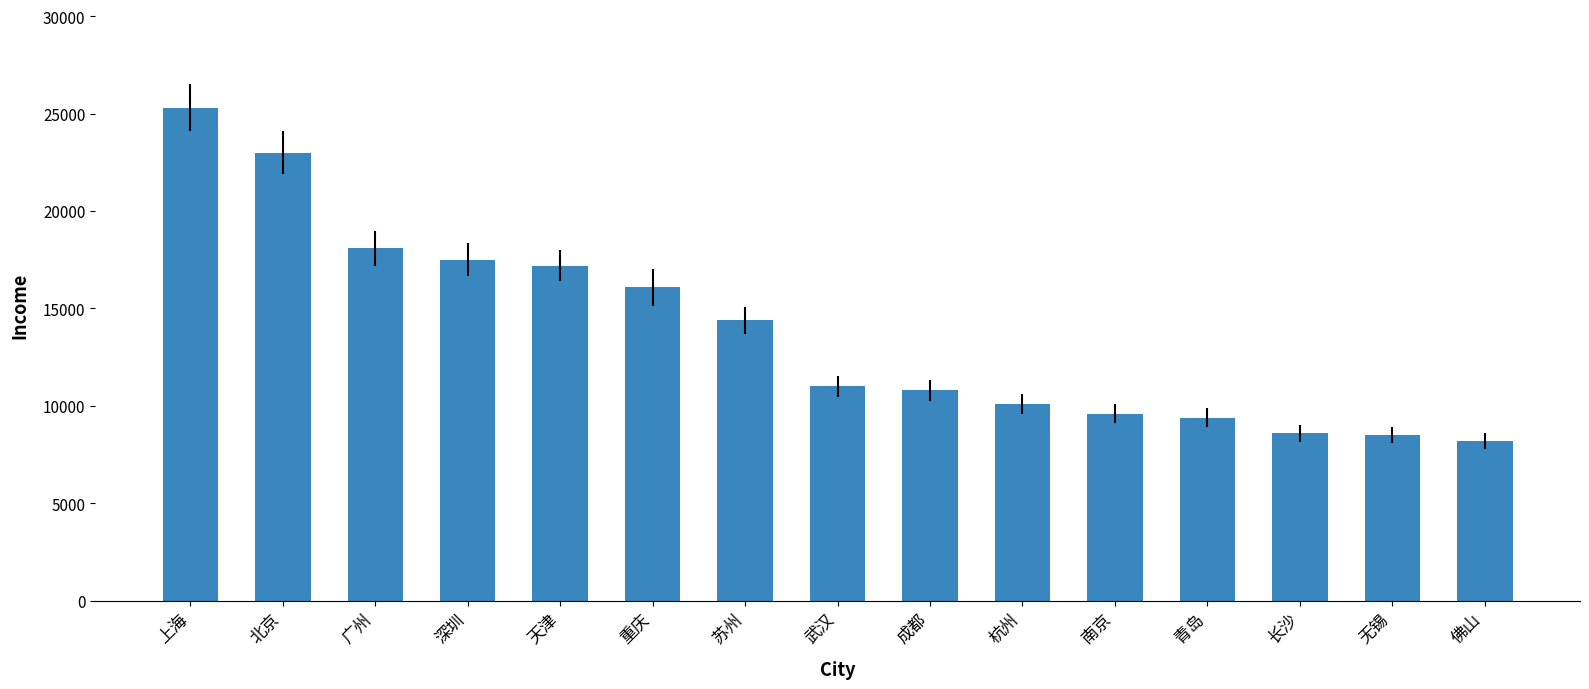

What is the difference between the maximum and minimum values?

17100